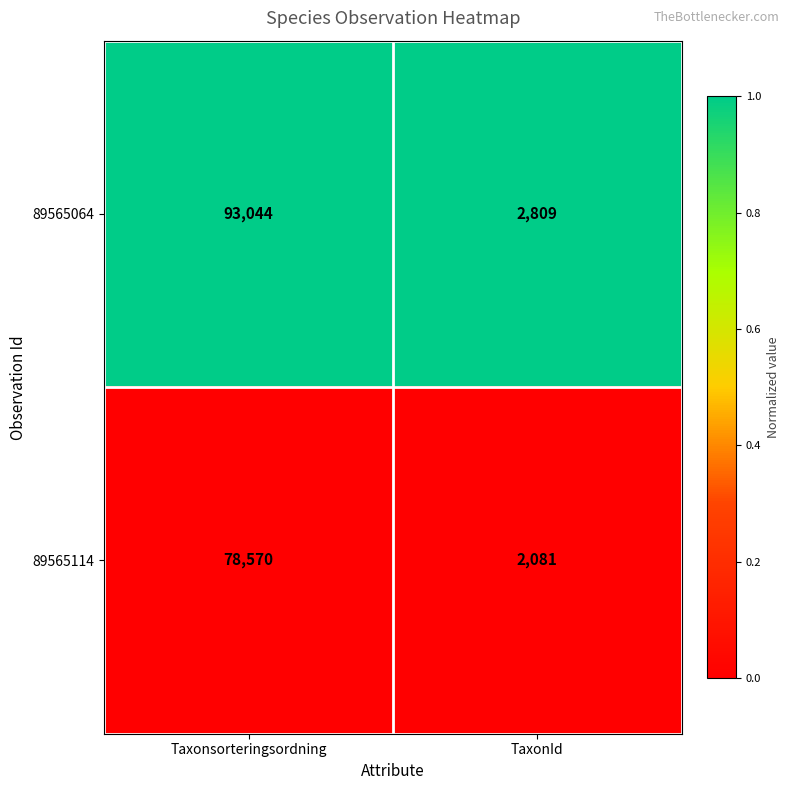

Which category has the lowest value across all series?

TaxonId